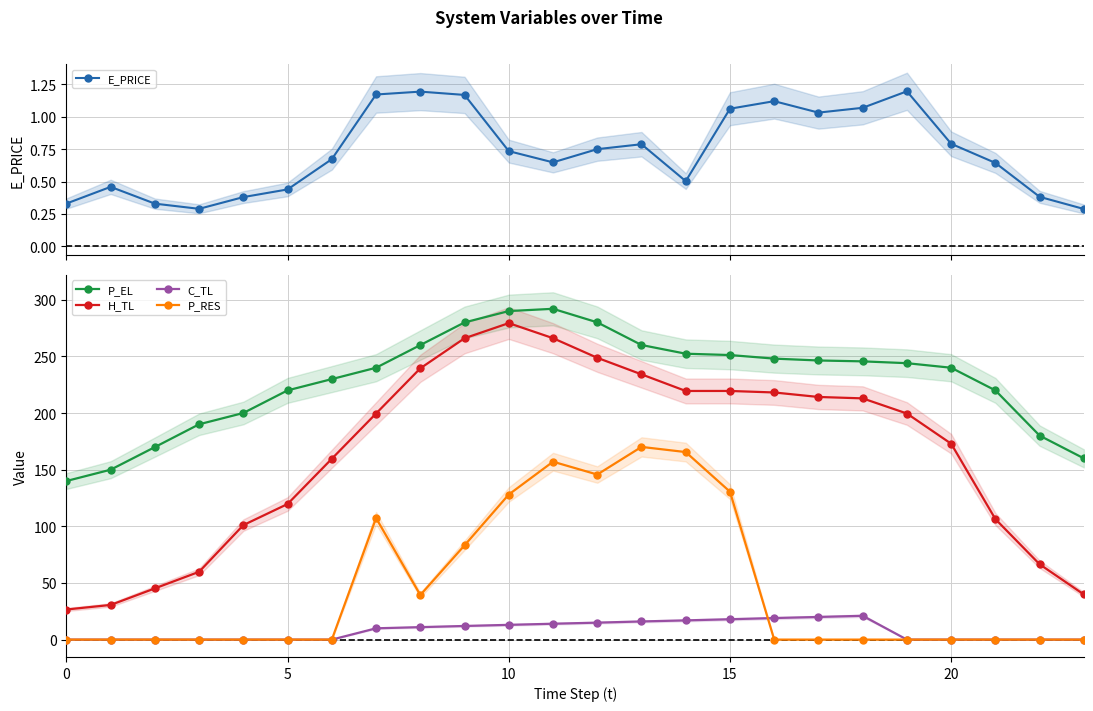

Is it true that P_RES equals -57.8 at 20?

False